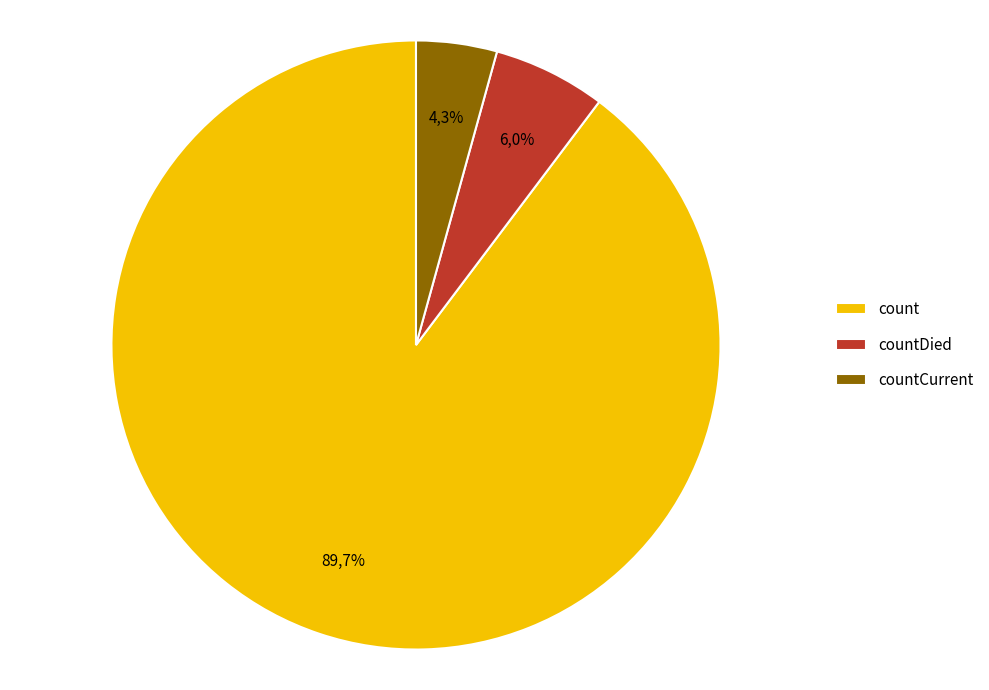

Is there any slice that represents more than half of the pie?

Yes